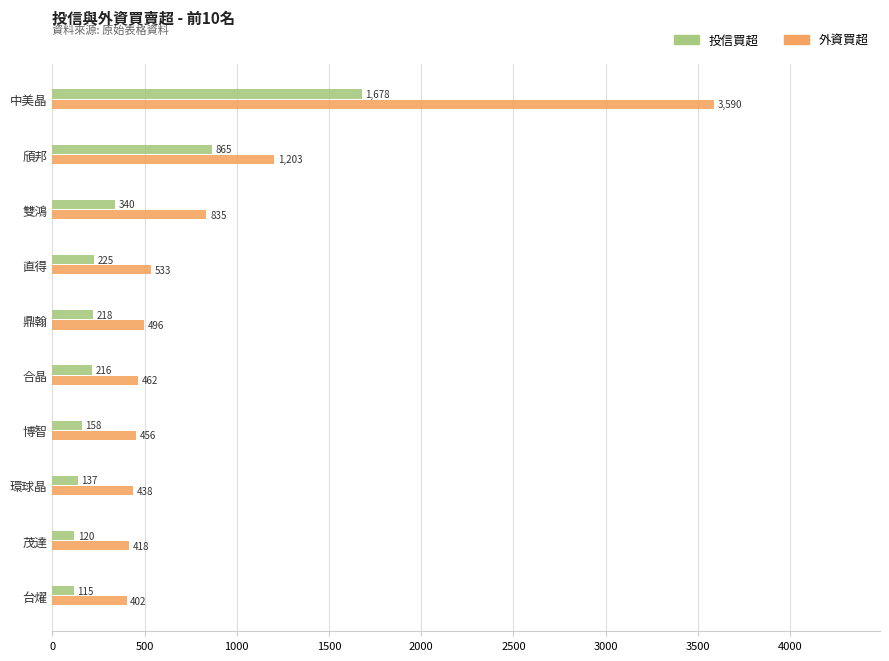

What is the approximate value of 投信買超 at 茂達?

120